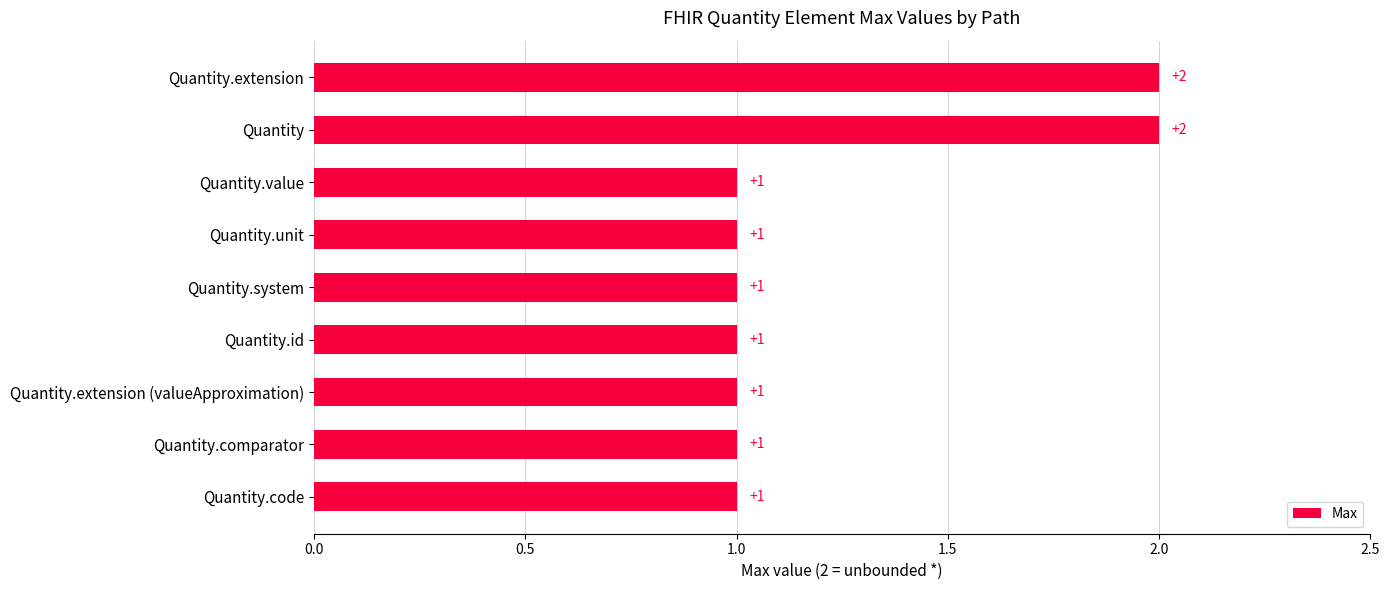

What is the label of the 4th bar from the top?

Quantity.unit